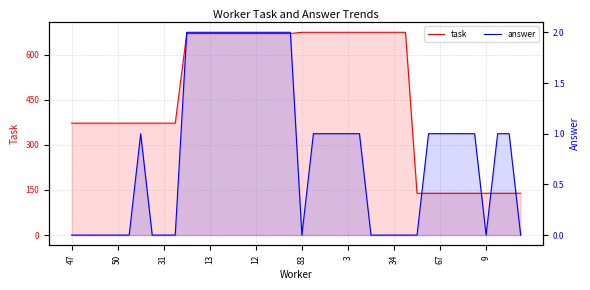

How many lines are shown in the chart?

2